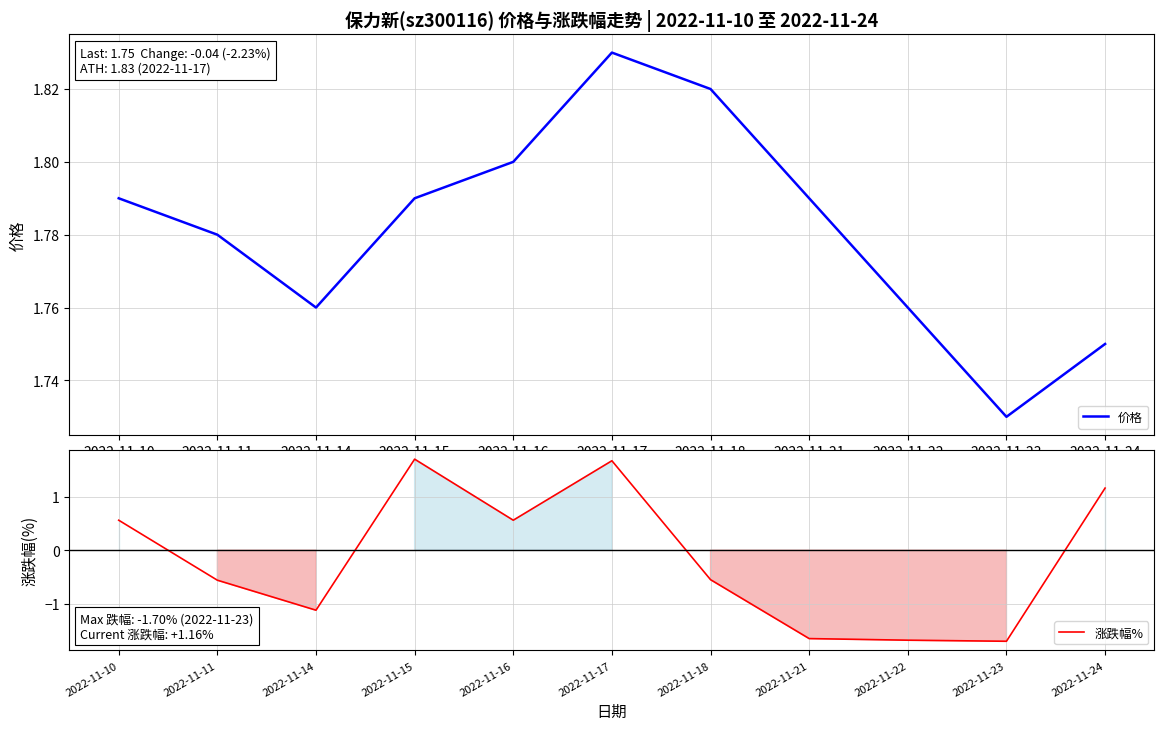

Reading right to left, what are all the values shown in this chart?

价格: 1.8	1.7	1.8	1.8	1.8	1.8	1.8	1.8	1.8	1.8	1.8
涨跌幅%: 1.2	-1.7	-1.7	-1.6	-0.6	1.7	0.6	1.7	-1.1	-0.6	0.6